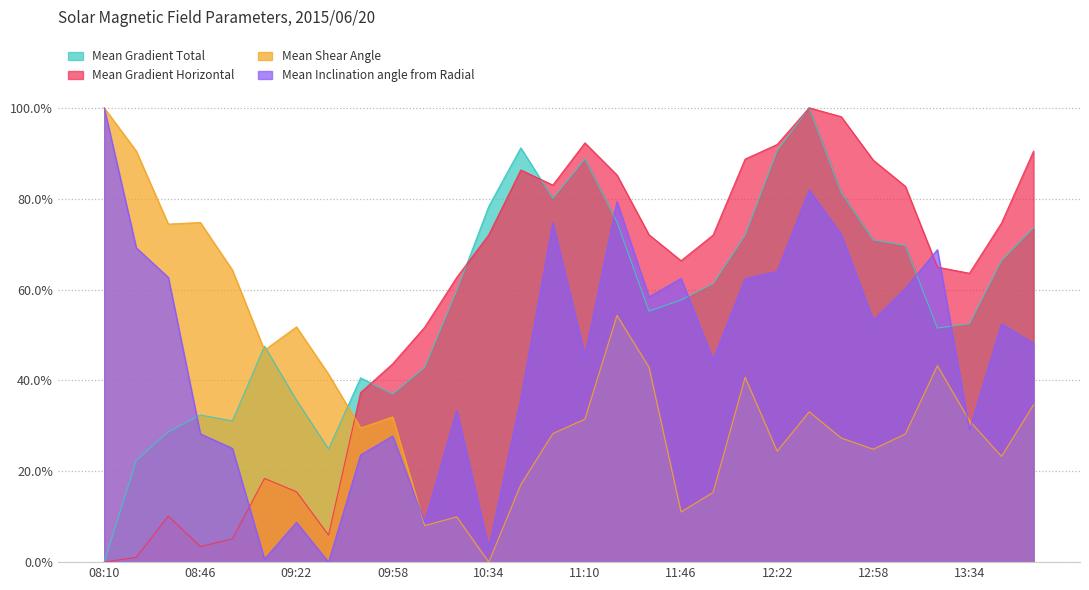

Reading right to left, extract all data points from this chart.

Mean Gradient Total: 13:58=0.7	13:46=0.7	13:34=0.5	13:22=0.5	13:10=0.7	12:58=0.7	12:46=0.8	12:34=1.0	12:22=0.9	12:10=0.7	11:58=0.6	11:46=0.6	11:34=0.6	11:22=0.7	11:10=0.9	10:58=0.8	10:46=0.9	10:34=0.8	10:22=0.6	10:10=0.4	09:58=0.4	09:46=0.4	09:34=0.2	09:22=0.4	09:10=0.5	08:58=0.3	08:46=0.3	08:34=0.3	08:22=0.2	08:10=0.0
Mean Gradient Horizontal: 13:58=0.9	13:46=0.7	13:34=0.6	13:22=0.6	13:10=0.8	12:58=0.9	12:46=1.0	12:34=1.0	12:22=0.9	12:10=0.9	11:58=0.7	11:46=0.7	11:34=0.7	11:22=0.9	11:10=0.9	10:58=0.8	10:46=0.9	10:34=0.7	10:22=0.6	10:10=0.5	09:58=0.4	09:46=0.4	09:34=0.1	09:22=0.2	09:10=0.2	08:58=0.1	08:46=0.0	08:34=0.1	08:22=0.0	08:10=0.0
Mean Shear Angle: 13:58=0.3	13:46=0.2	13:34=0.3	13:22=0.4	13:10=0.3	12:58=0.2	12:46=0.3	12:34=0.3	12:22=0.2	12:10=0.4	11:58=0.2	11:46=0.1	11:34=0.4	11:22=0.5	11:10=0.3	10:58=0.3	10:46=0.2	10:34=0.0	10:22=0.1	10:10=0.1	09:58=0.3	09:46=0.3	09:34=0.4	09:22=0.5	09:10=0.5	08:58=0.6	08:46=0.7	08:34=0.7	08:22=0.9	08:10=1.0
Mean Inclination angle from Radial: 13:58=0.5	13:46=0.5	13:34=0.3	13:22=0.7	13:10=0.6	12:58=0.5	12:46=0.7	12:34=0.8	12:22=0.6	12:10=0.6	11:58=0.4	11:46=0.6	11:34=0.6	11:22=0.8	11:10=0.5	10:58=0.7	10:46=0.4	10:34=0.0	10:22=0.3	10:10=0.1	09:58=0.3	09:46=0.2	09:34=0.0	09:22=0.1	09:10=0.0	08:58=0.3	08:46=0.3	08:34=0.6	08:22=0.7	08:10=1.0